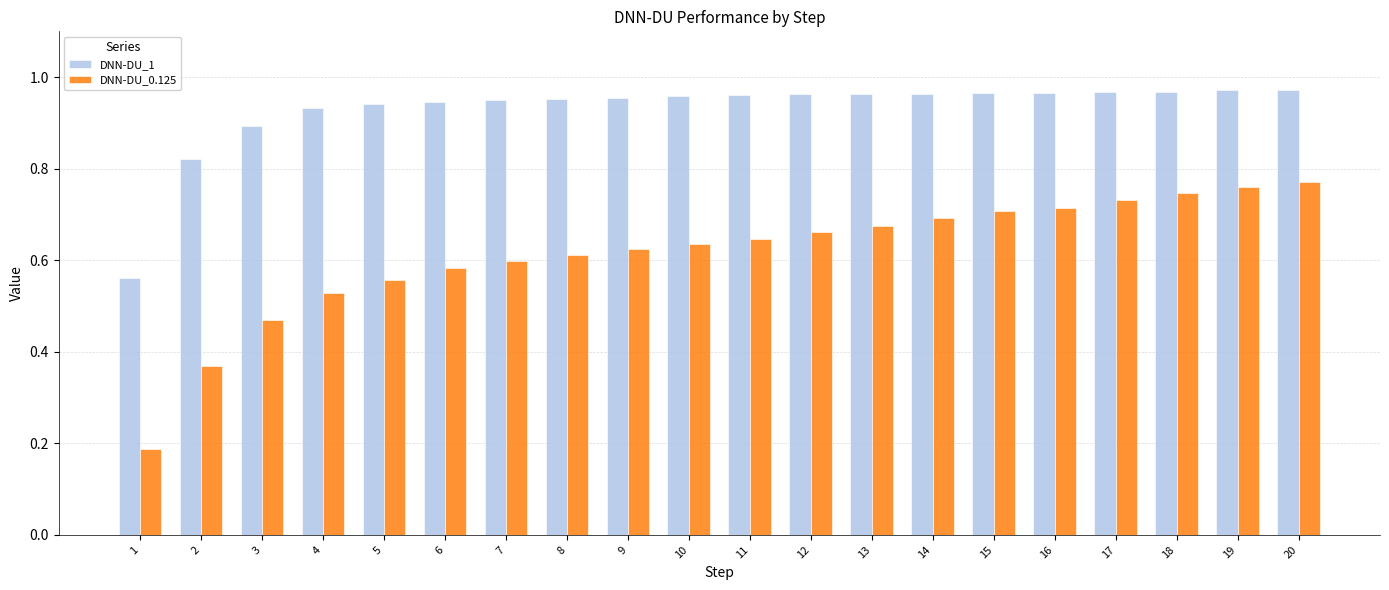

Which series has the largest total across all categories?

DNN-DU_1